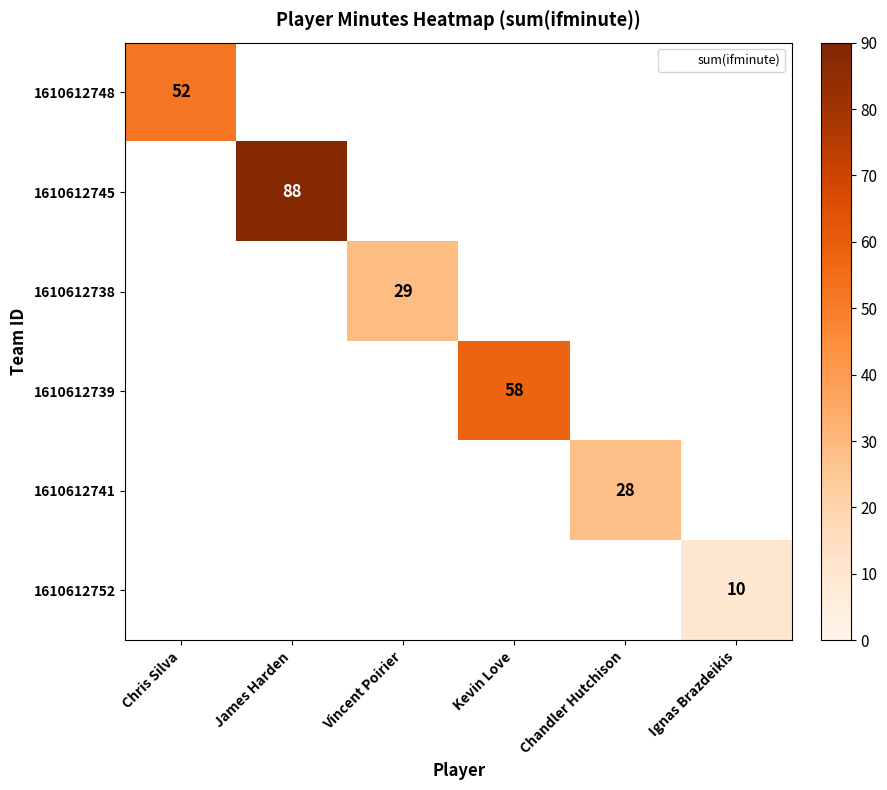

At Chandler Hutchison, list the series in order from largest to smallest.

1610612748, 1610612745, 1610612738, 1610612739, 1610612741, 1610612752